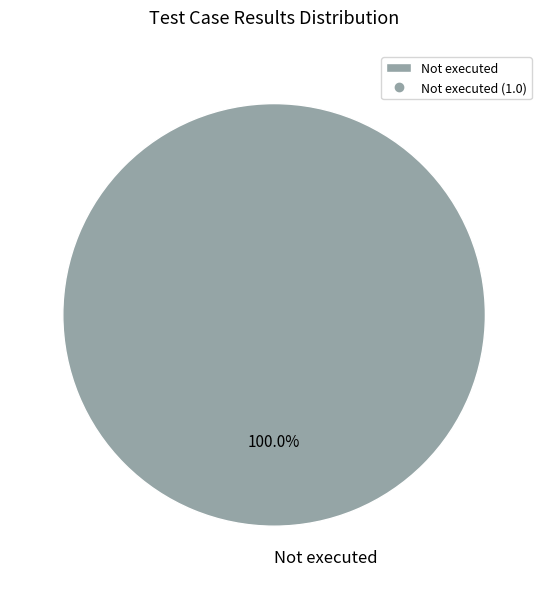

Rank the categories by value from lowest to highest.

Not executed